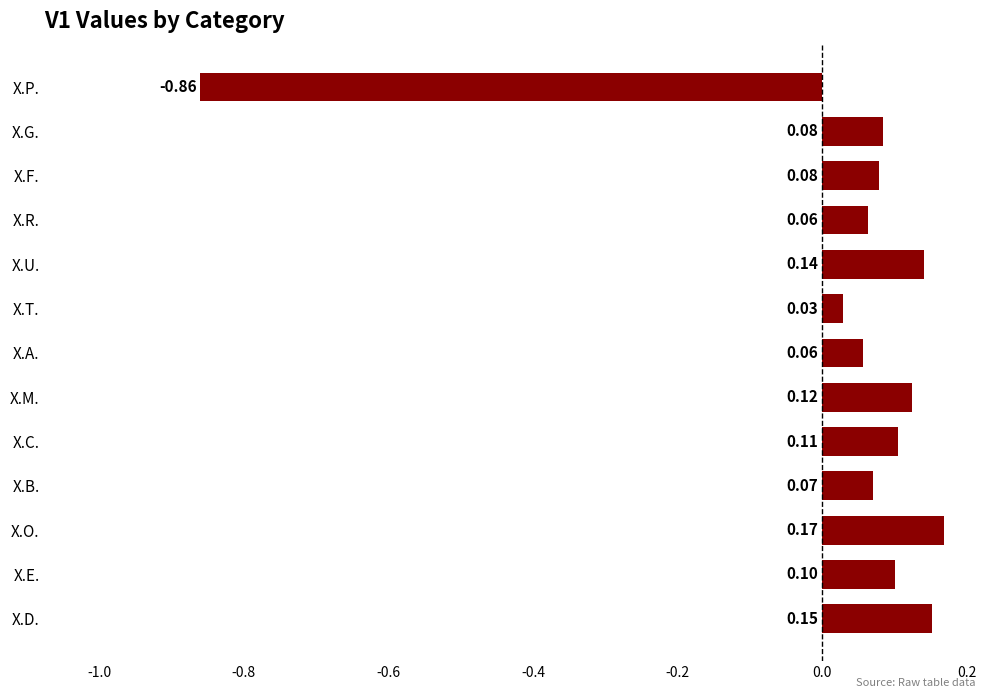

At which label is the value closest to 0?

X.T.